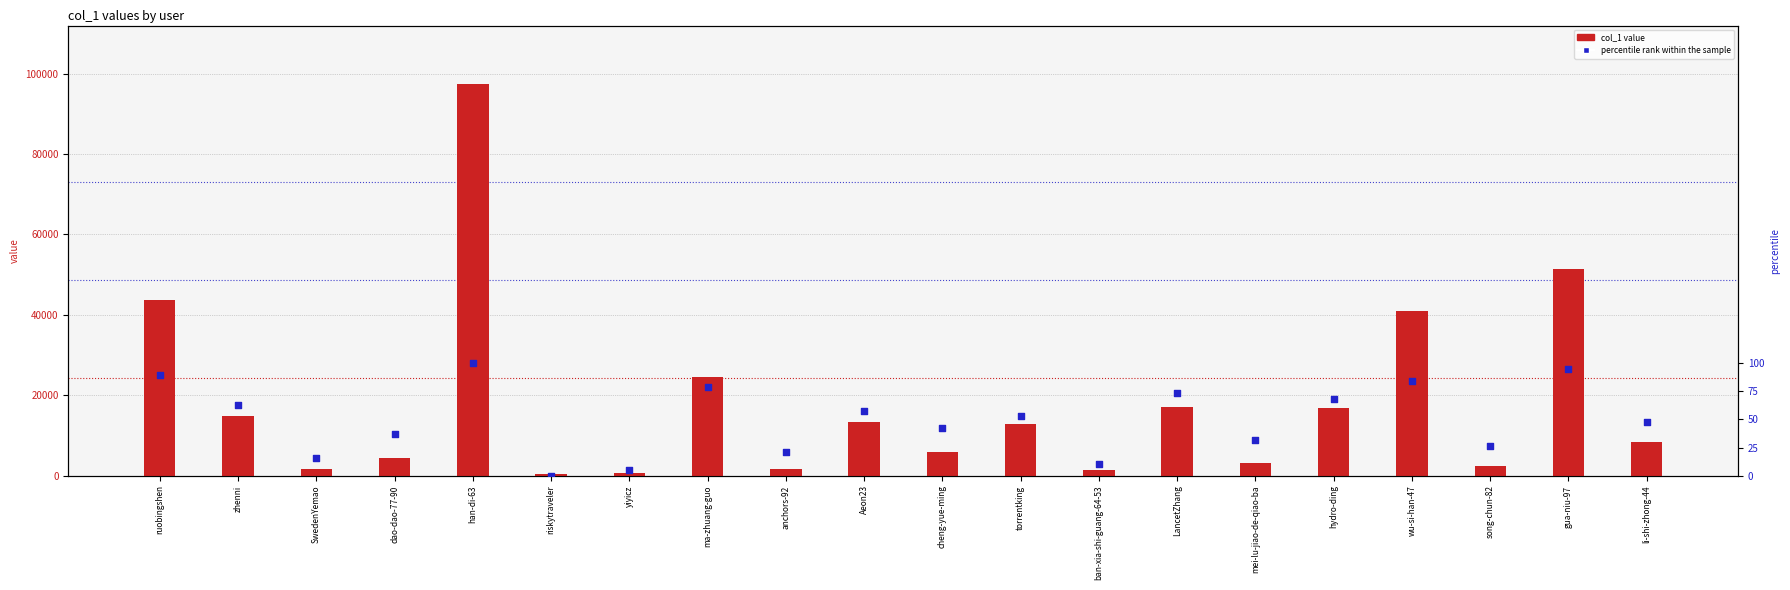

Which series has the widest spread of Y values?

col_1 value